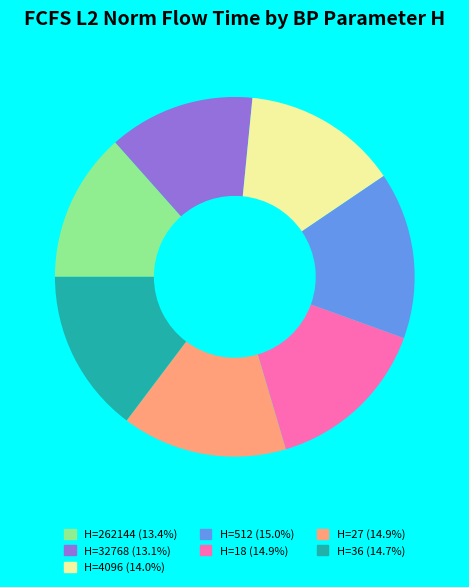

Does any single category account for the majority?

No